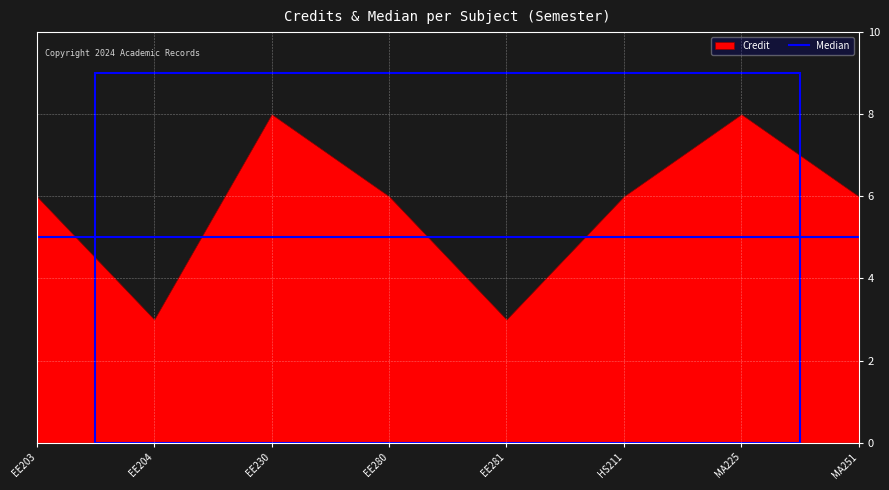

The Median series shows 5 at MA251. True or false?

True